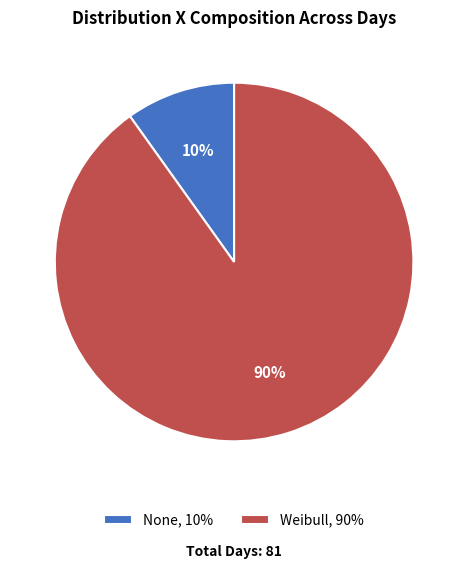

Is there a majority slice in this chart?

Yes